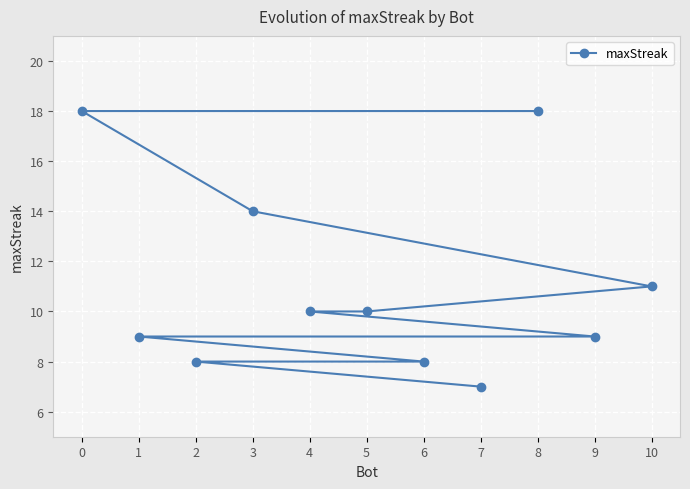

What is the approximate value at 8?

18